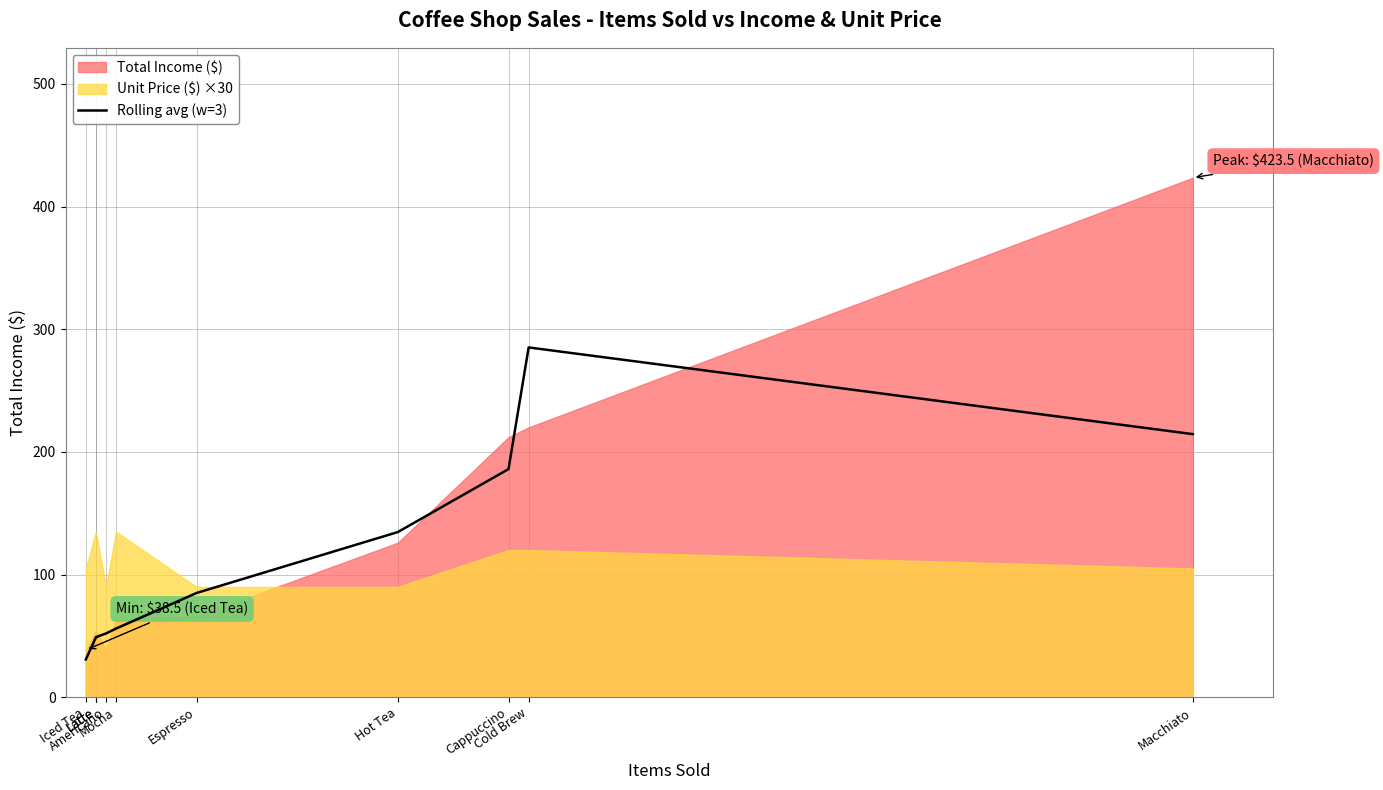

Which has a higher value, Hot Tea or Macchiato?

Macchiato